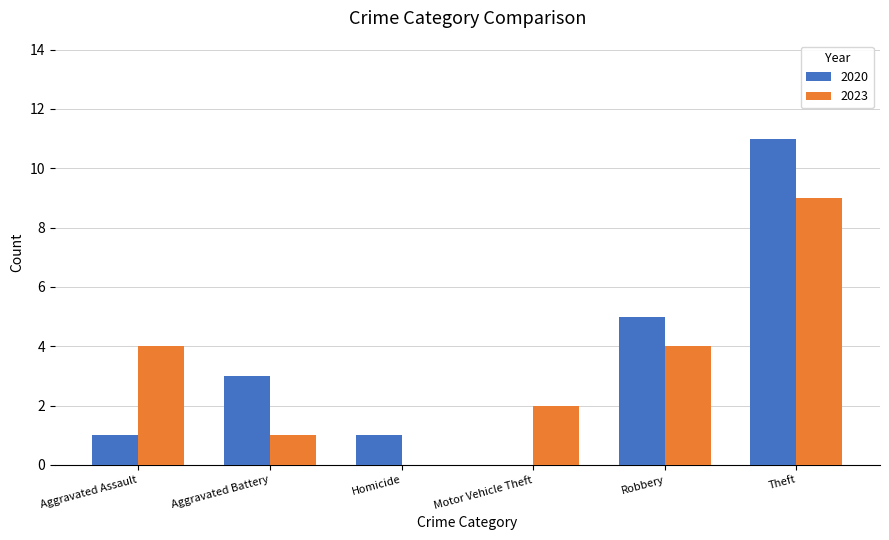

What are all the series names shown in the legend?

2020, 2023